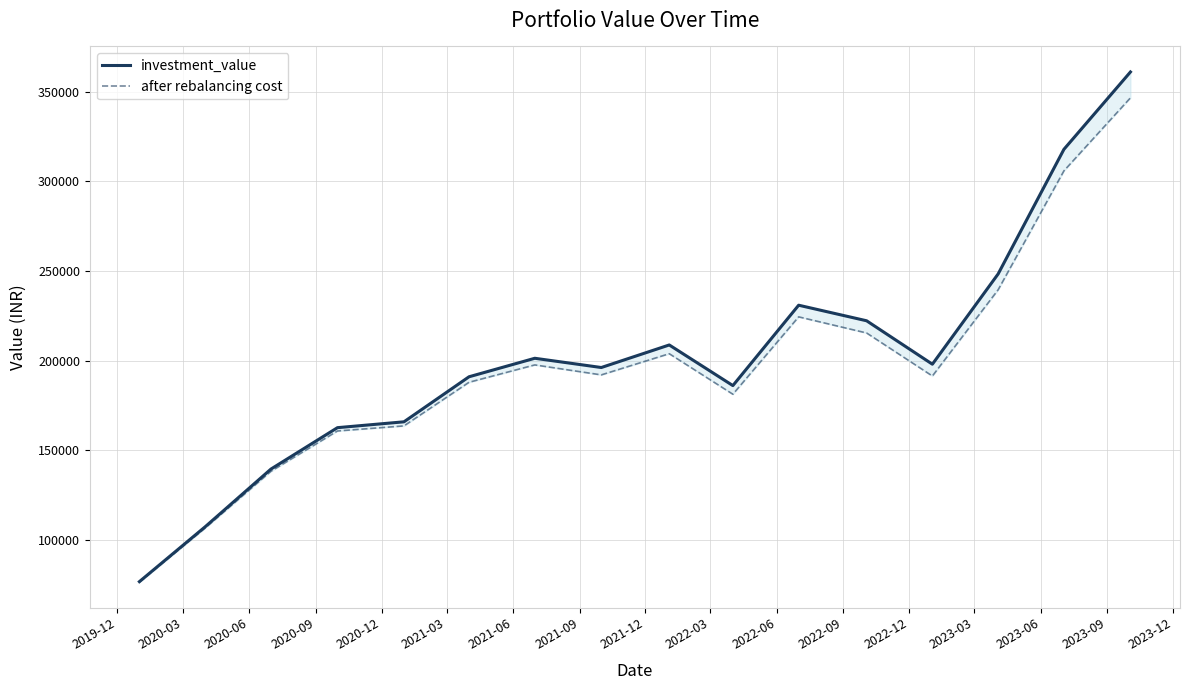

What is the highest value of the after rebalancing cost series?

346691.3